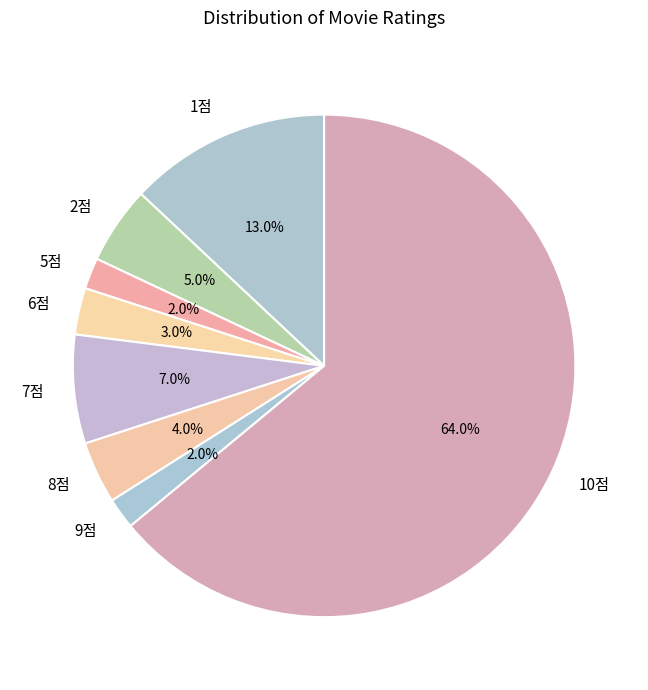

Is there a majority slice in this chart?

Yes